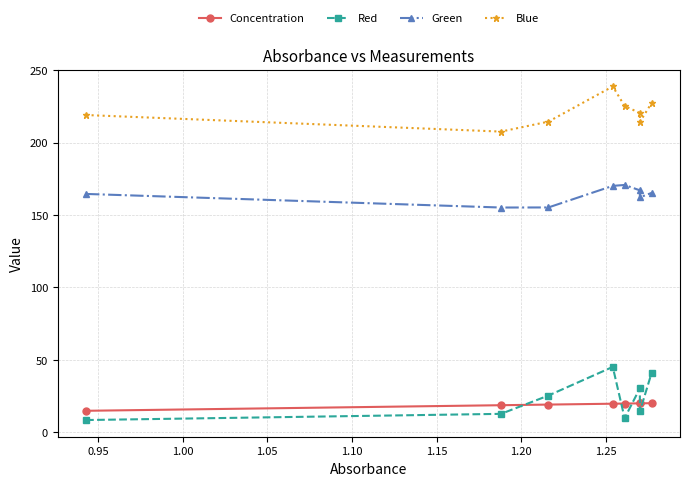

In Green, how many points are lower than both neighbors (excluding endpoints)?

2